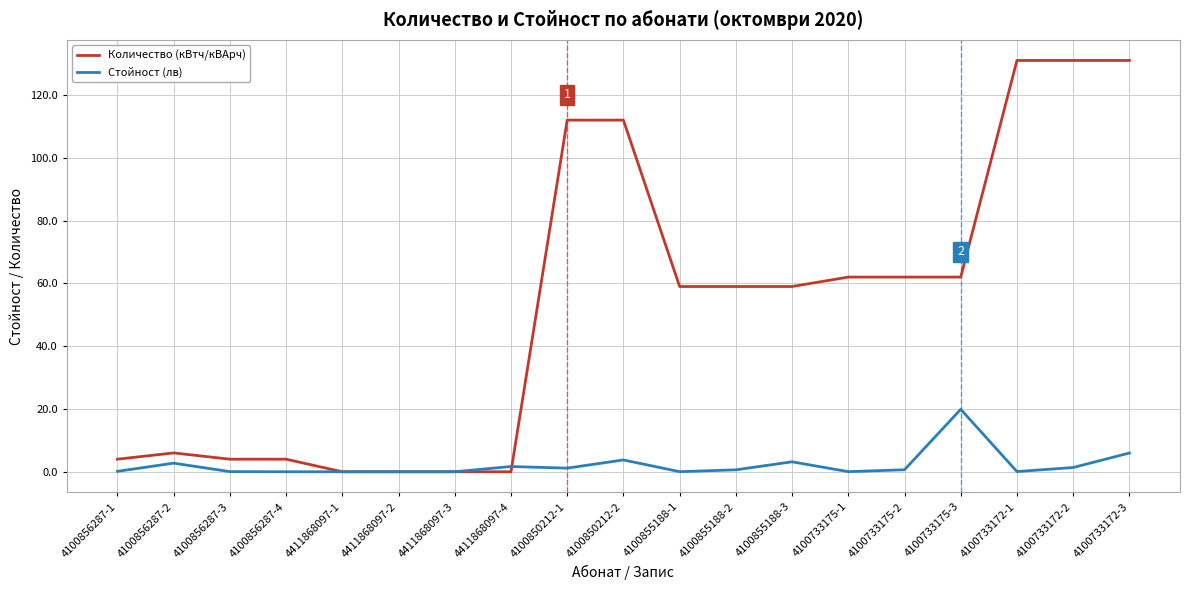

Rank the series by their maximum value, from highest to lowest.

Количество (кВтч/кВАрч), Стойност (лв)